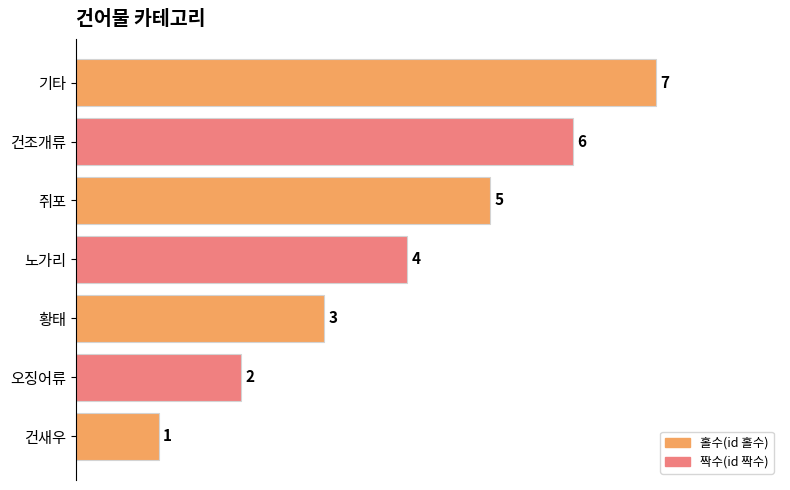

What is the ratio of the value at 오징어류 to the value at 기타?

0.3